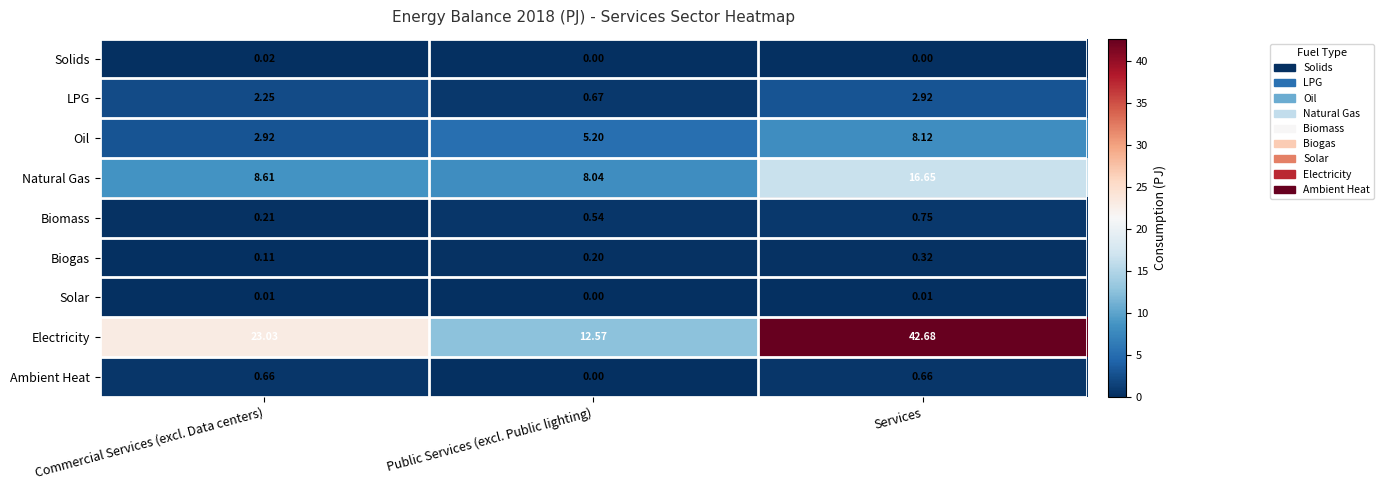

Which category has the highest value across all series?

Services